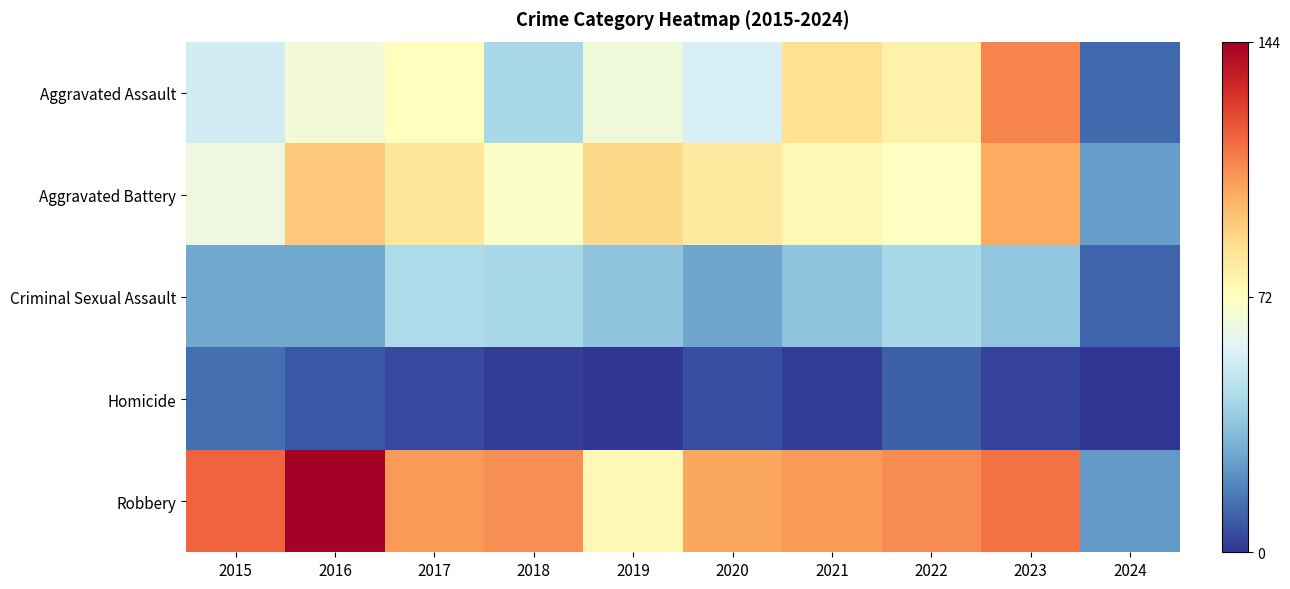

Reading left to right, list all the values displayed in this chart.

Aggravated Assault: 2015=54	2016=66	2017=72	2018=43	2019=65	2020=56	2021=86	2022=78	2023=110	2024=12
Aggravated Battery: 2015=64	2016=93	2017=83	2018=70	2019=88	2020=82	2021=75	2022=71	2023=101	2024=25
Criminal Sexual Assault: 2015=28	2016=28	2017=44	2018=43	2019=36	2020=27	2021=36	2022=43	2023=37	2024=11
Homicide: 2015=13	2016=8	2017=5	2018=2	2019=0	2020=6	2021=2	2022=10	2023=3	2024=0
Robbery: 2015=117	2016=144	2017=105	2018=107	2019=75	2020=102	2021=105	2022=108	2023=114	2024=24